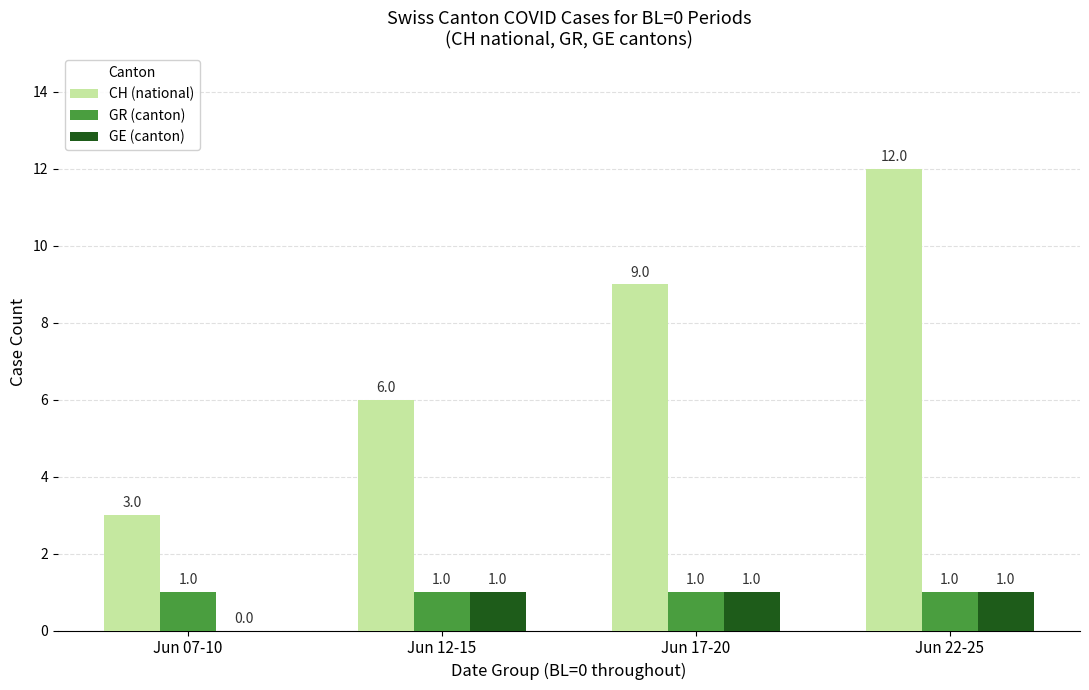

Which series has the largest range (max minus min)?

CH (national)